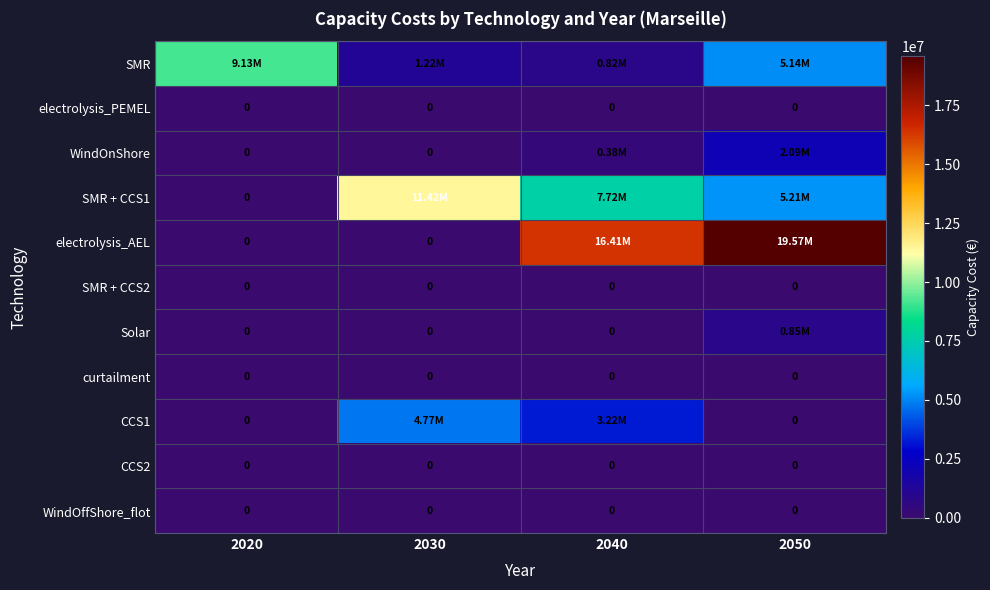

Which series has the largest range (max minus min)?

electrolysis_AEL